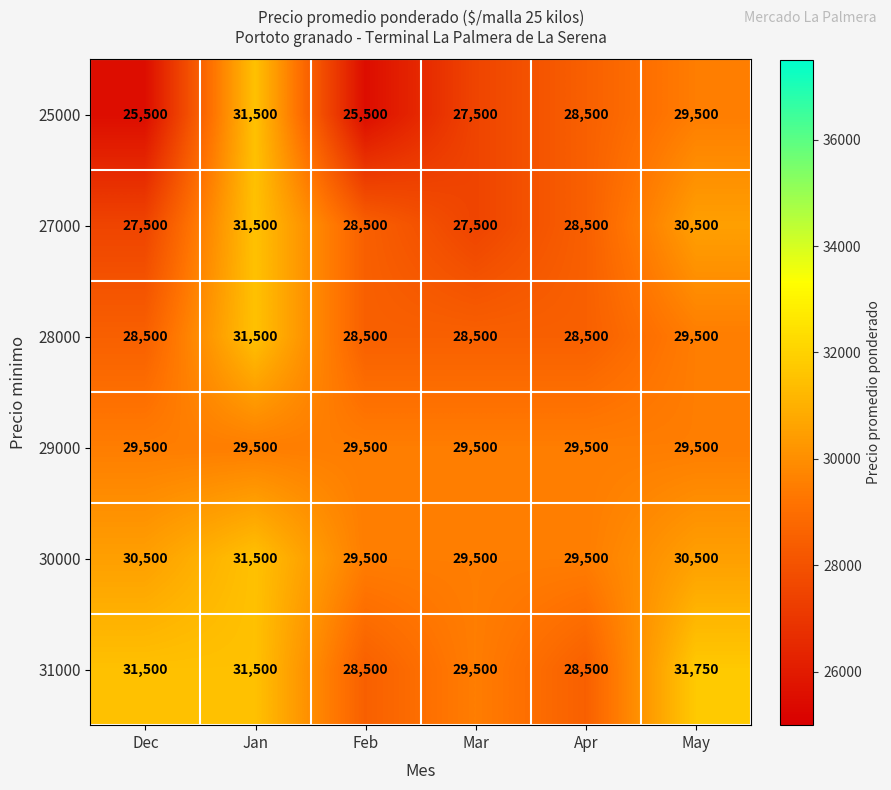

What is the sum of the 28000 values at Mar and May?

58000